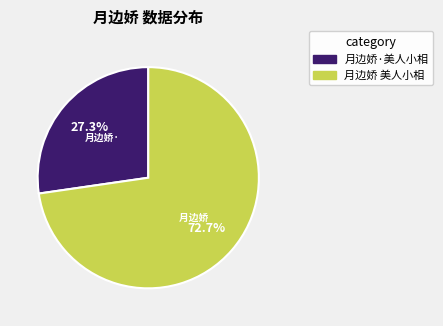

Between 月边娇·美人小相 and 月边娇 美人小相, which is larger?

月边娇 美人小相